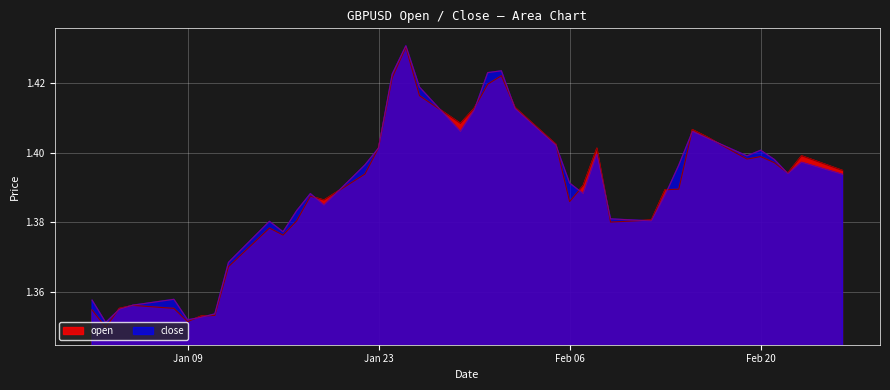

Count the close values in the range 1 to 2.

40